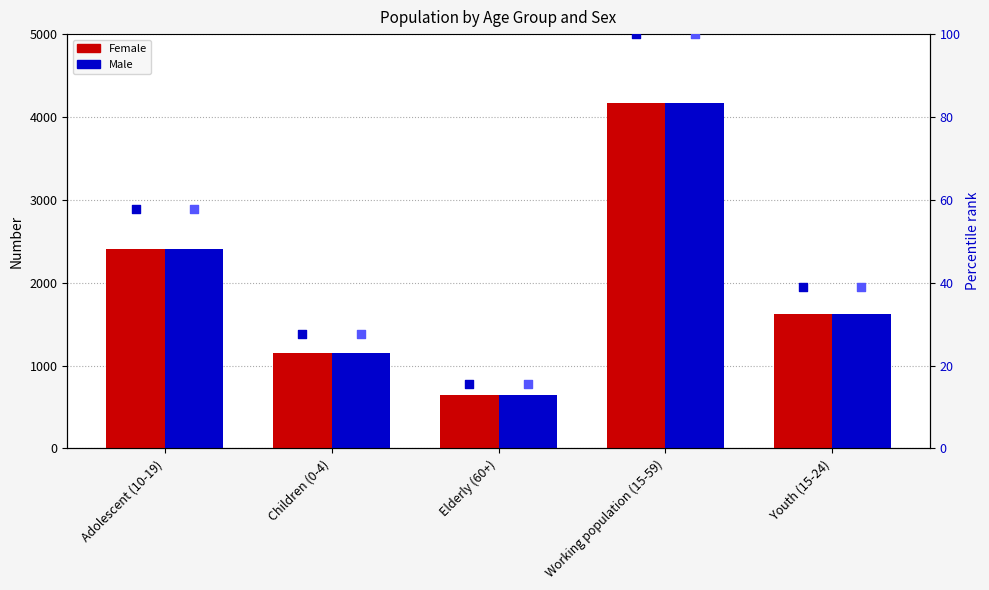

At how many categories does at least one series exceed 2304?

2